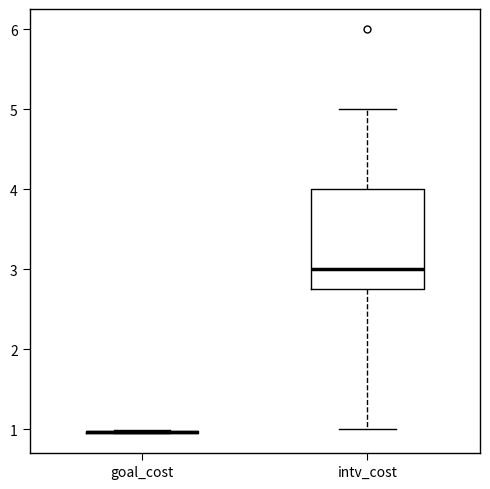

Where does the median line of the box for intv_cost sit on the y-axis? The values are not printed on the chart, so give them approximately, as read against the axis.

3.0